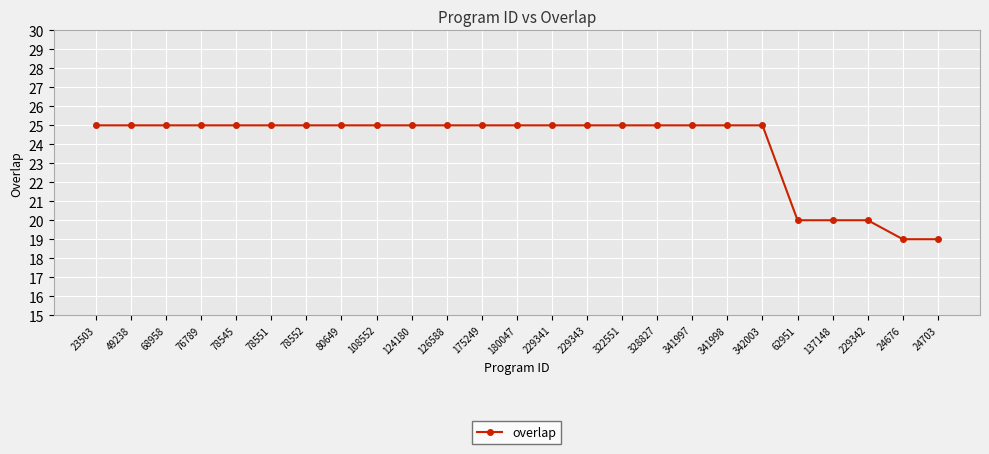

What is the difference between the maximum and minimum values?

6